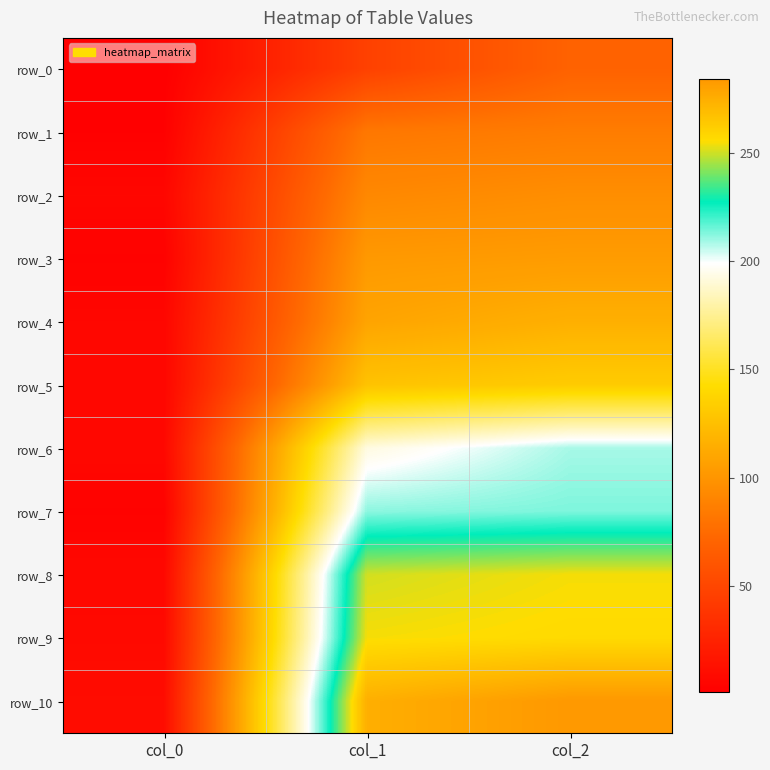

Is the value of row_8 at col_0 greater than the value of row_10 at col_2?

No